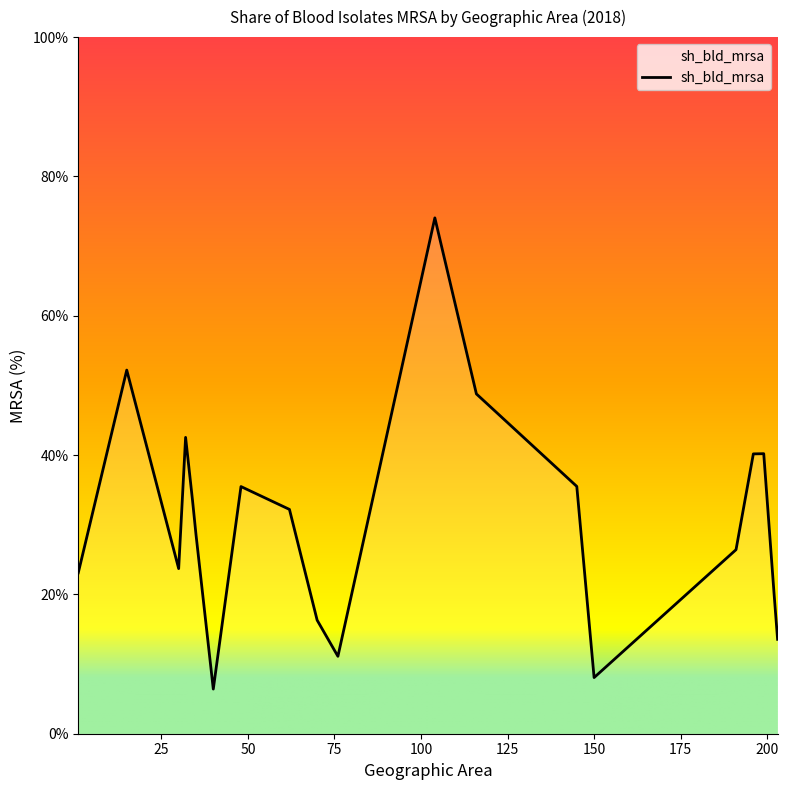

What is the smallest value displayed?

6.4